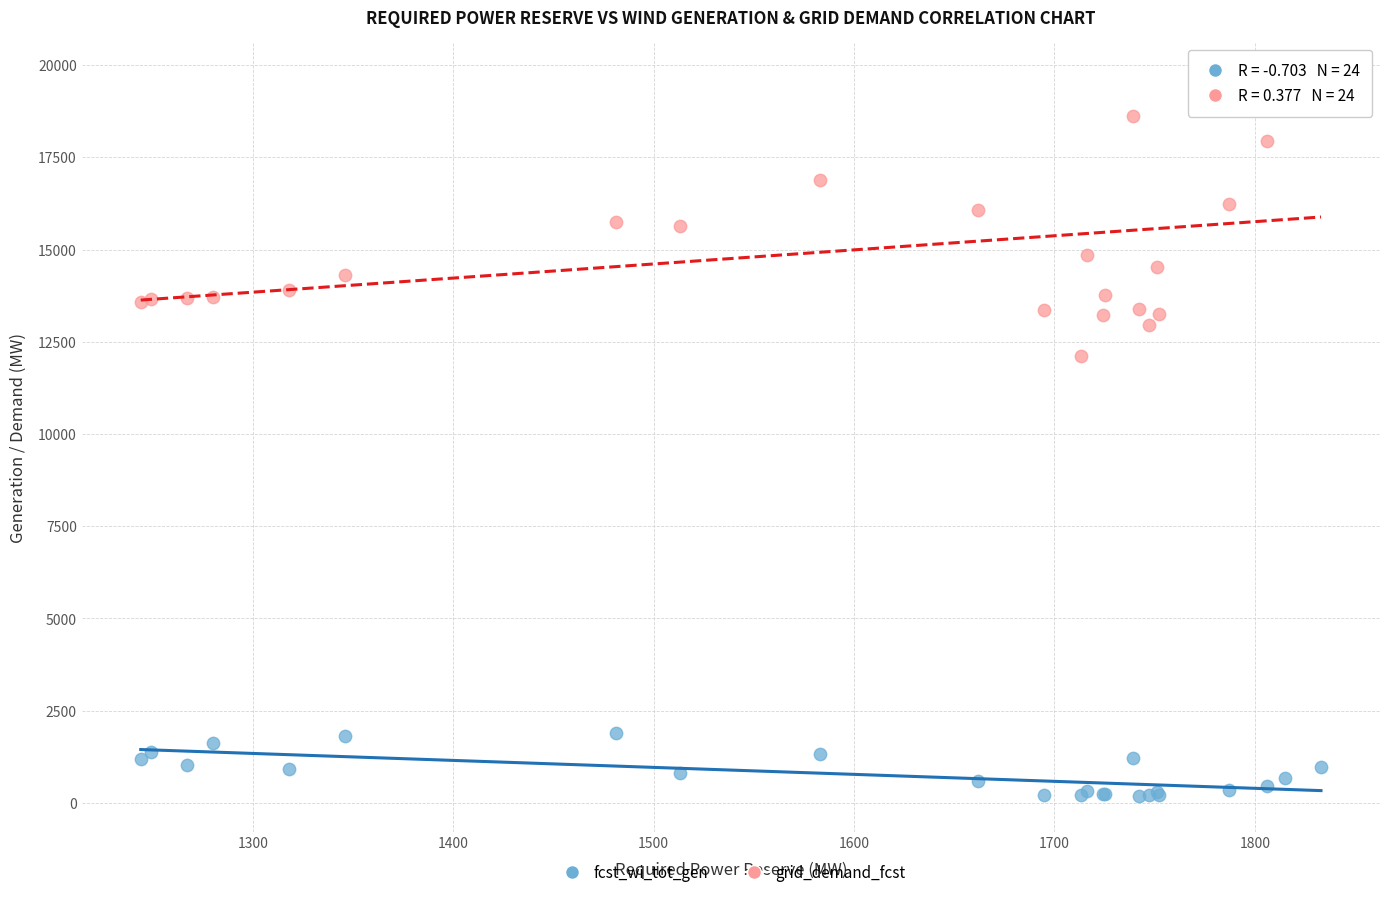

Which series reaches the maximum Y coordinate?

grid_demand_fcst